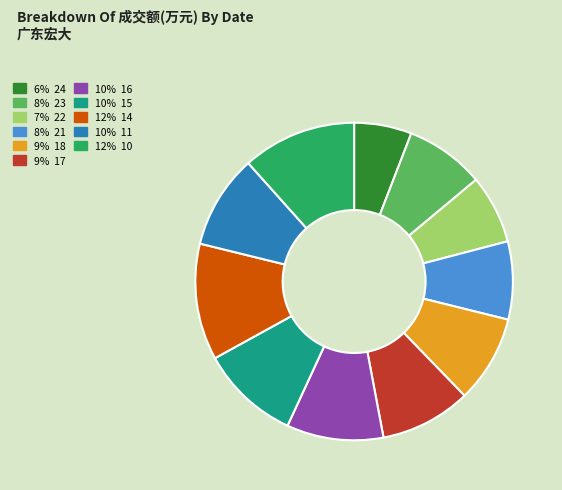

Does any single category account for the majority?

No